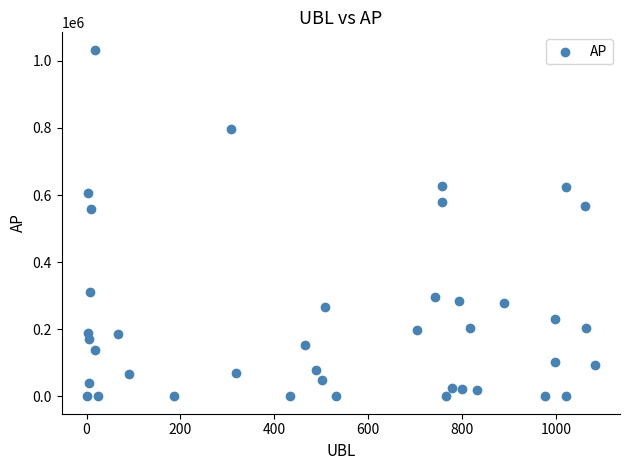

What is the range of X values (max minus min)?

1081